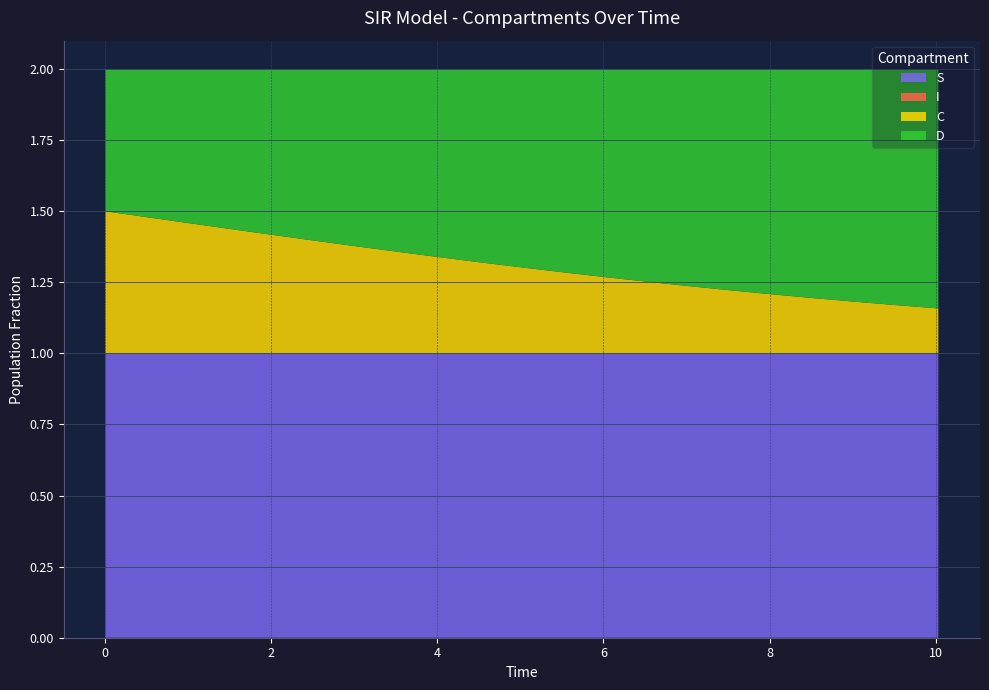

Reading left to right, what are all the values shown in this chart?

S: 0.0=1.0	0.5016722408026756=1.0	1.0033444816053512=1.0	1.5050167224080266=1.0	2.0066889632107023=1.0	2.508361204013378=1.0	3.0100334448160533=1.0	3.511705685618729=1.0	4.013377926421405=1.0	4.51505016722408=1.0	5.016722408026756=1.0	5.518394648829432=1.0	6.020066889632107=1.0	6.521739130434782=1.0	7.023411371237458=1.0	7.525083612040134=1.0	8.02675585284281=1.0	8.528428093645484=1.0	9.03010033444816=1.0	9.531772575250836=1.0	10.033444816053512=1.0
I: 0.0=0.0	0.5016722408026756=0.0	1.0033444816053512=0.0	1.5050167224080266=0.0	2.0066889632107023=0.0	2.508361204013378=0.0	3.0100334448160533=0.0	3.511705685618729=0.0	4.013377926421405=0.0	4.51505016722408=0.0	5.016722408026756=0.0	5.518394648829432=0.0	6.020066889632107=0.0	6.521739130434782=0.0	7.023411371237458=0.0	7.525083612040134=0.0	8.02675585284281=0.0	8.528428093645484=0.0	9.03010033444816=0.0	9.531772575250836=0.0	10.033444816053512=0.0
C: 0.0=0.5	0.5016722408026756=0.5	1.0033444816053512=0.5	1.5050167224080266=0.4	2.0066889632107023=0.4	2.508361204013378=0.4	3.0100334448160533=0.4	3.511705685618729=0.4	4.013377926421405=0.3	4.51505016722408=0.3	5.016722408026756=0.3	5.518394648829432=0.3	6.020066889632107=0.3	6.521739130434782=0.3	7.023411371237458=0.2	7.525083612040134=0.2	8.02675585284281=0.2	8.528428093645484=0.2	9.03010033444816=0.2	9.531772575250836=0.2	10.033444816053512=0.2
D: 0.0=0.5	0.5016722408026756=0.5	1.0033444816053512=0.5	1.5050167224080266=0.6	2.0066889632107023=0.6	2.508361204013378=0.6	3.0100334448160533=0.6	3.511705685618729=0.6	4.013377926421405=0.7	4.51505016722408=0.7	5.016722408026756=0.7	5.518394648829432=0.7	6.020066889632107=0.7	6.521739130434782=0.7	7.023411371237458=0.8	7.525083612040134=0.8	8.02675585284281=0.8	8.528428093645484=0.8	9.03010033444816=0.8	9.531772575250836=0.8	10.033444816053512=0.8